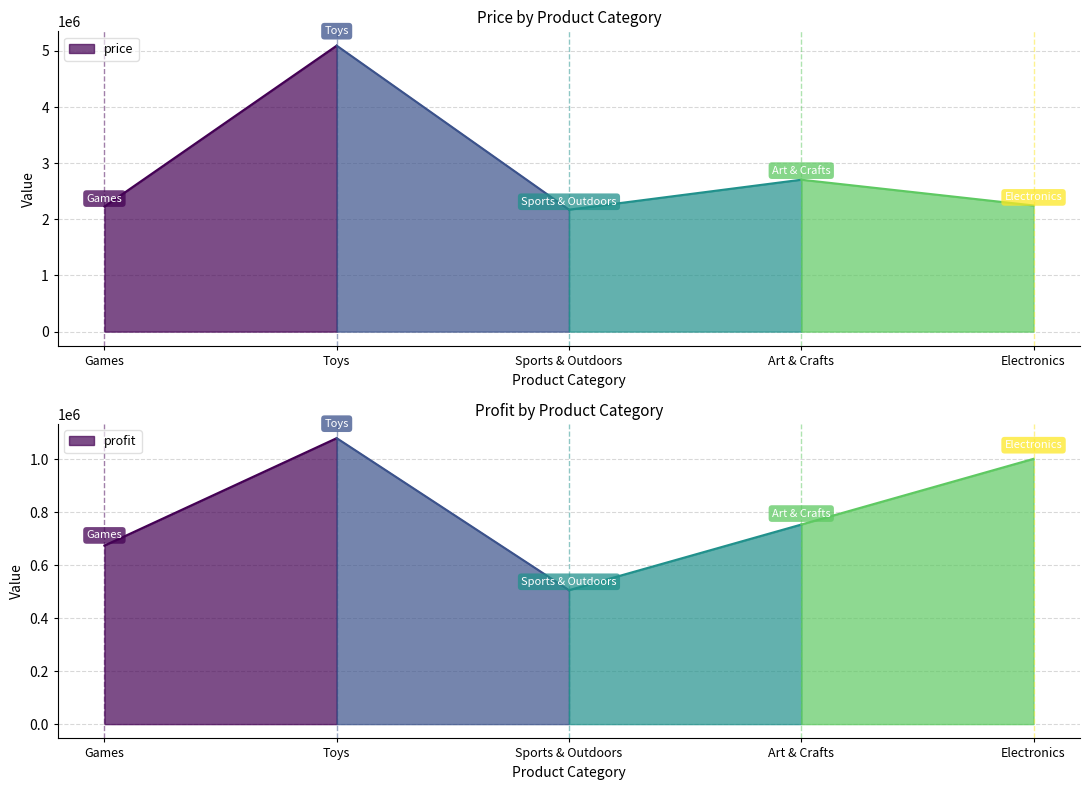

True or false: profit and price intersect in this chart.

False